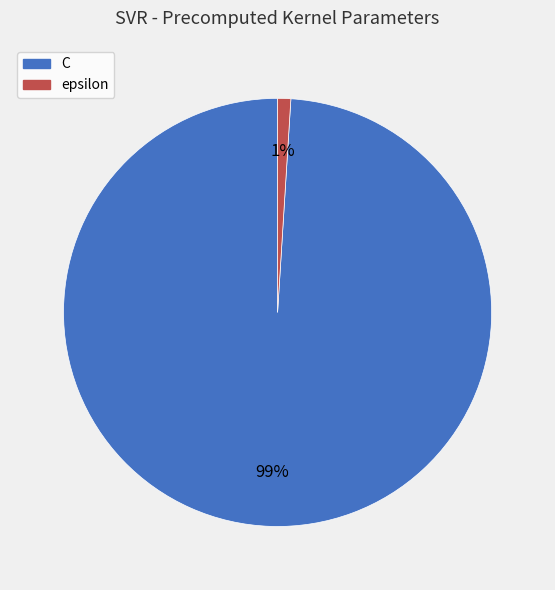

How many slices are in this pie chart?

2